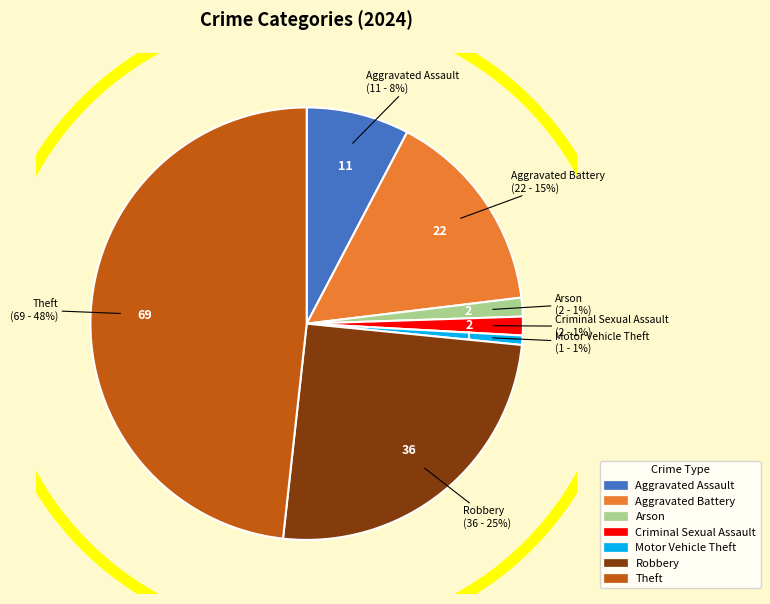

Does any single category account for the majority?

No